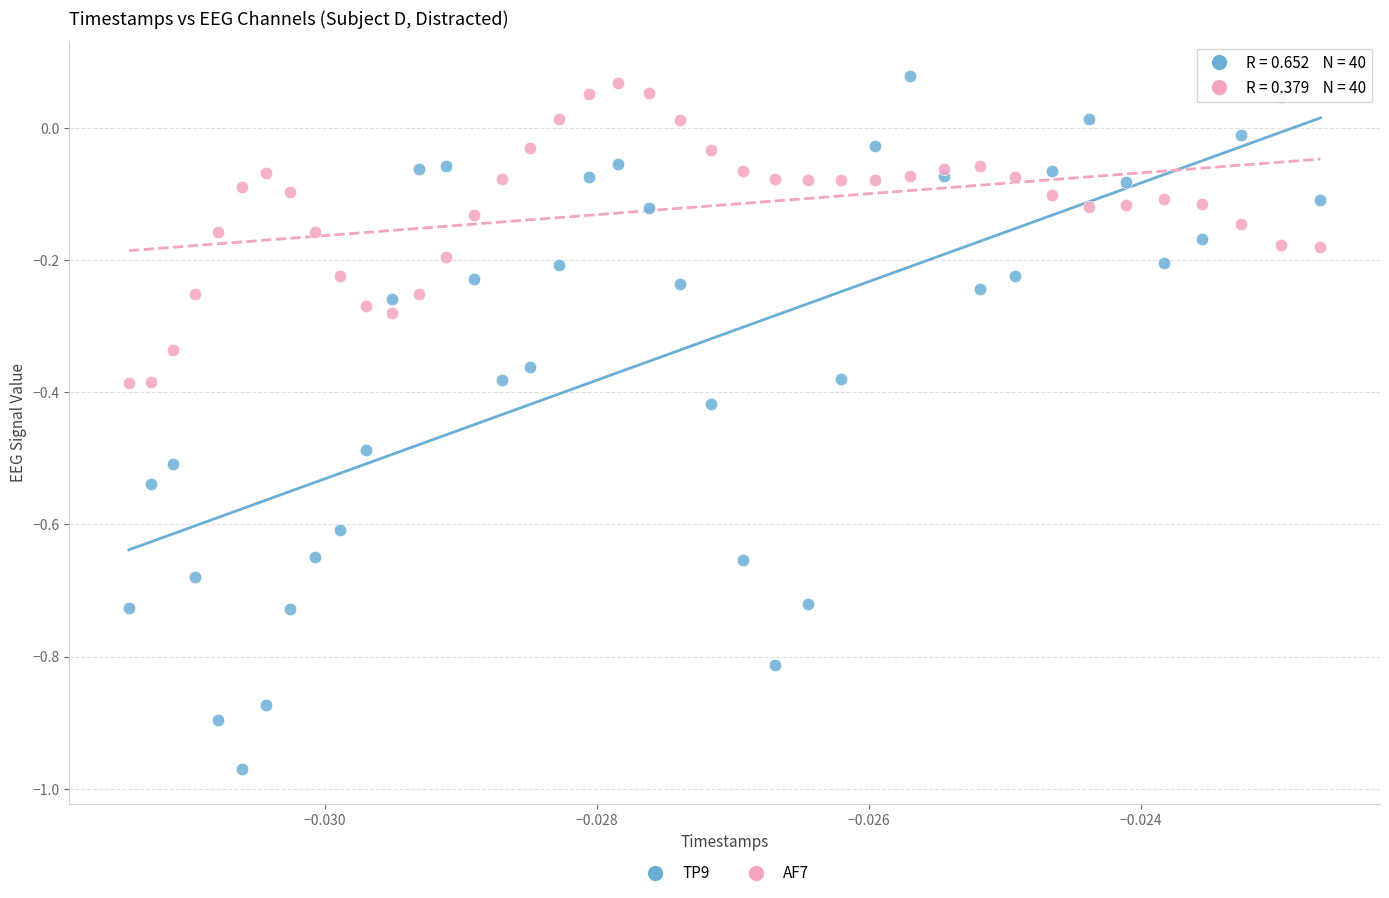

What are all the series names shown in the legend?

TP9, AF7